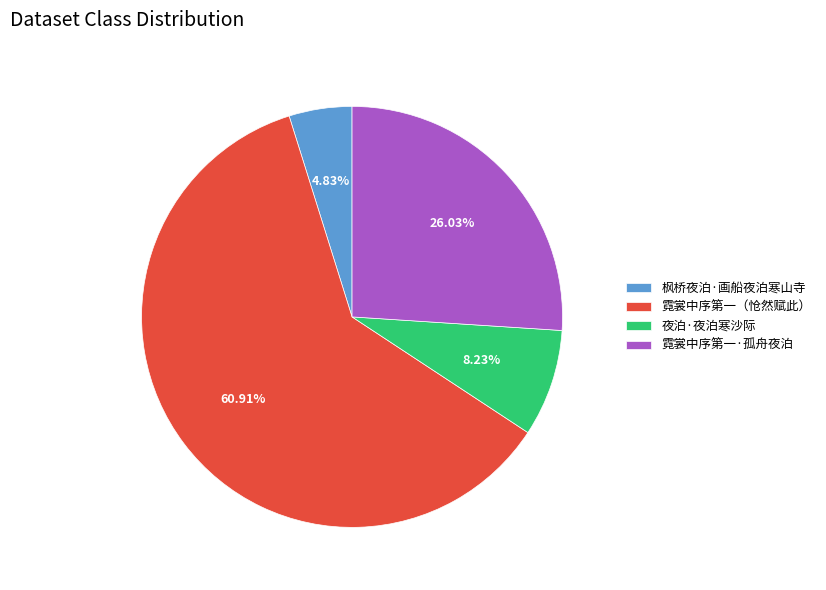

Do 夜泊·夜泊寒沙际 and 枫桥夜泊·画船夜泊寒山寺 together represent more than half of the pie?

No